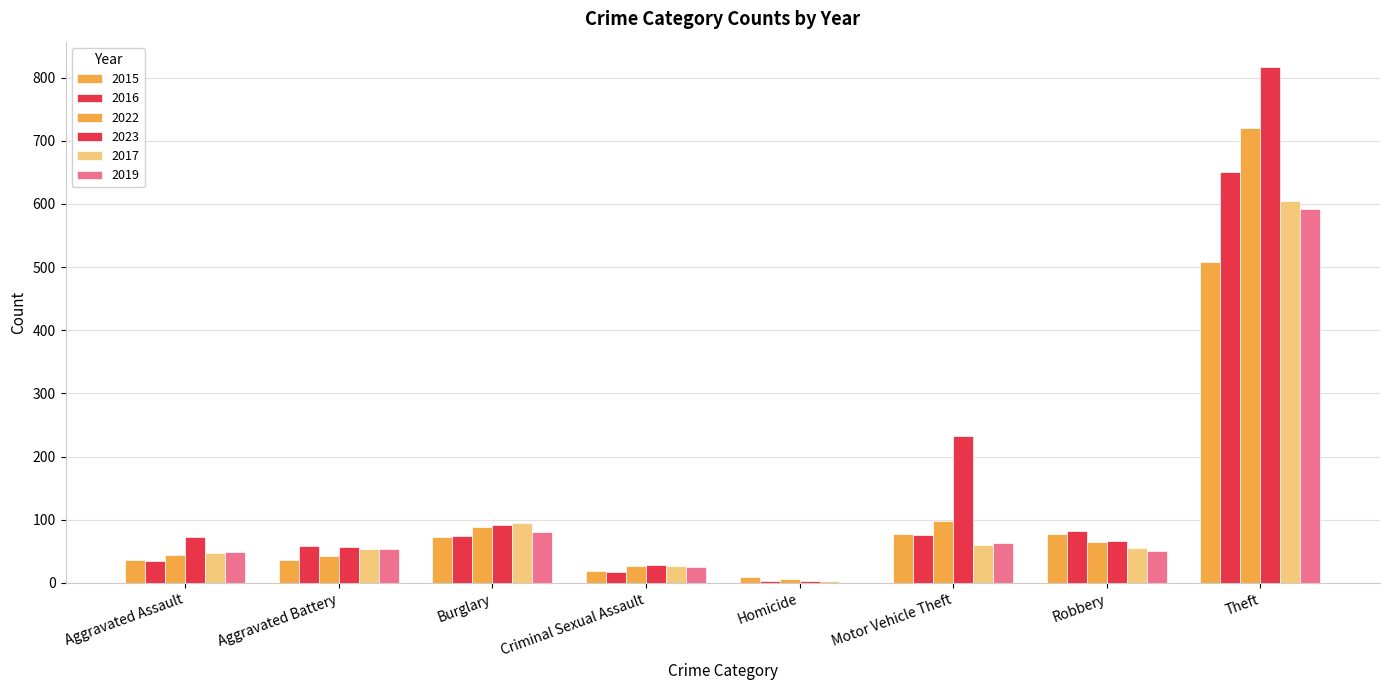

Count the number of categories in the chart.

8